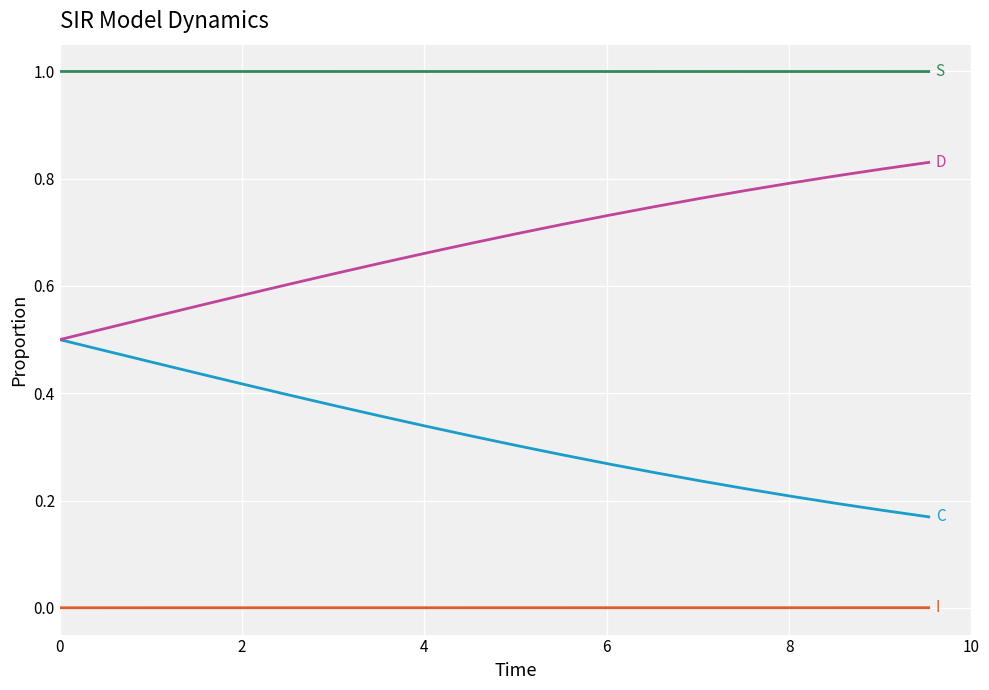

What is the greatest value displayed?

1.0